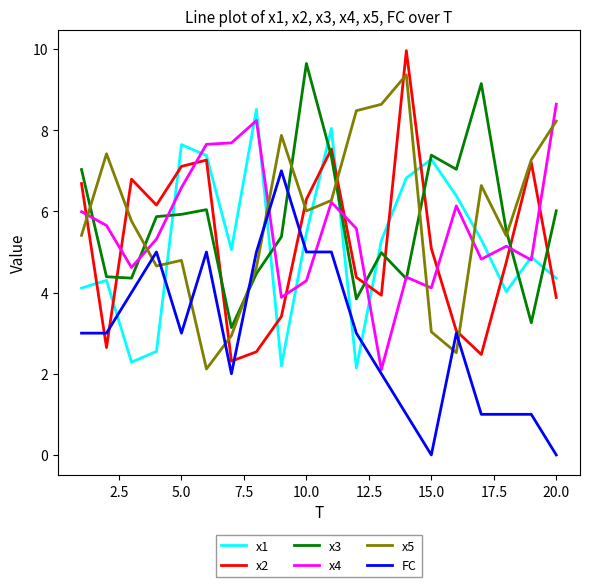

After their last crossing, which series has the higher values: x1 or x4?

x4